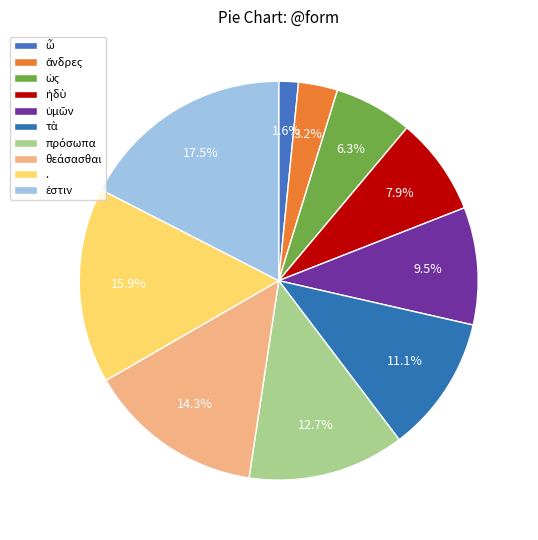

What percentage is the ἡδὺ slice, to the nearest percent?

8%